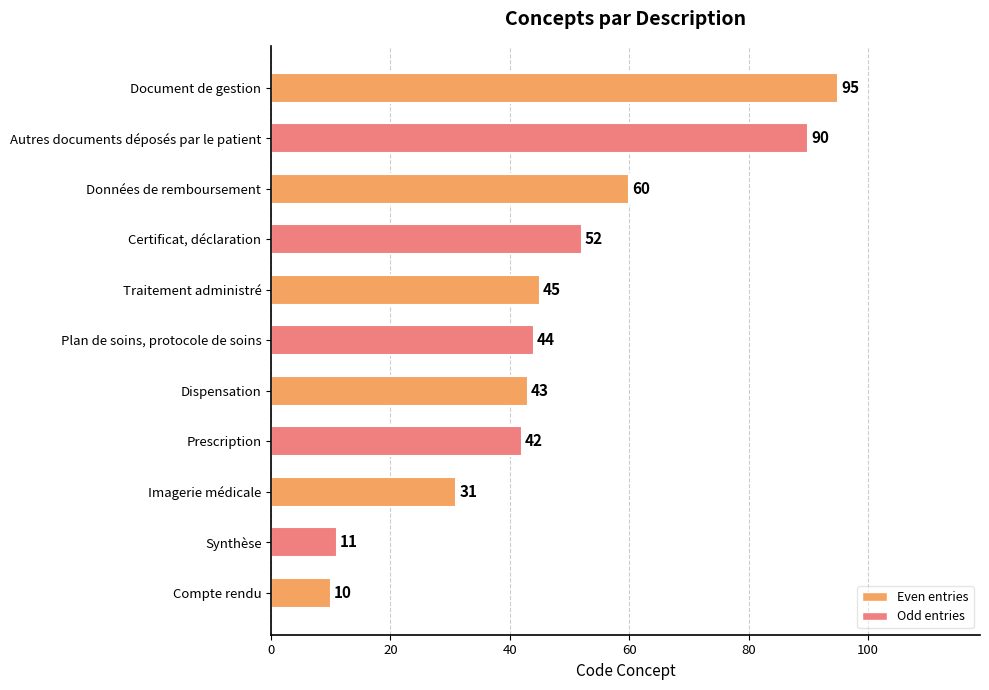

Which has a higher value, Dispensation or Compte rendu?

Dispensation